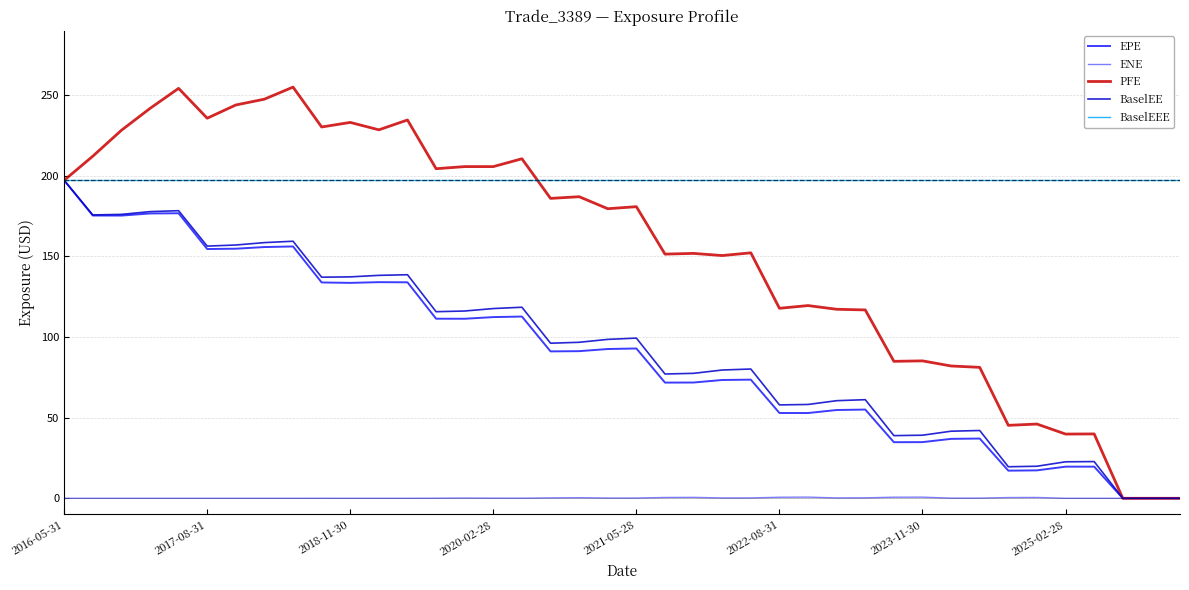

Which series has the largest total across all categories?

BaselEEE